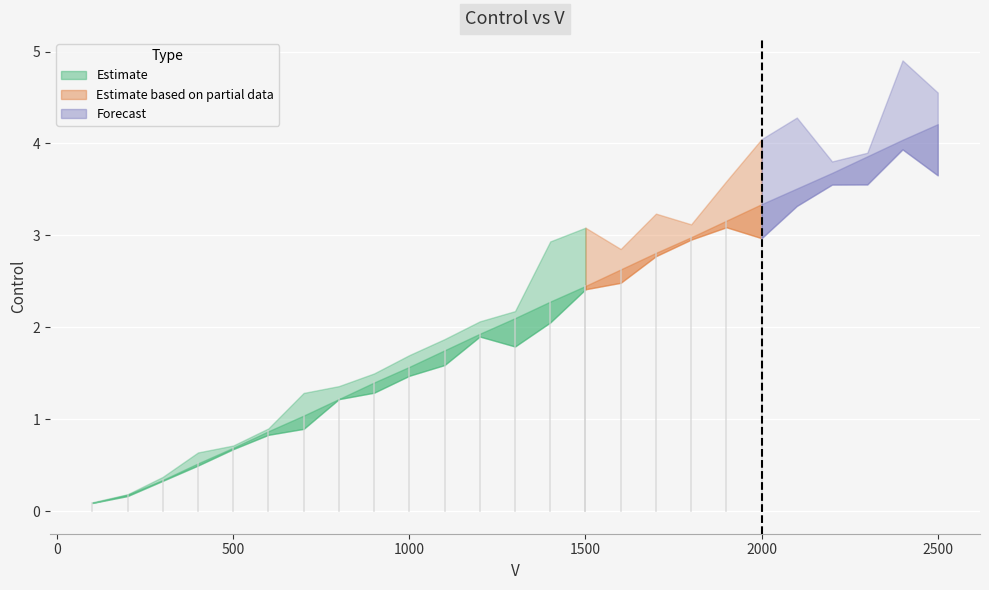

How many lines are shown in the chart?

1